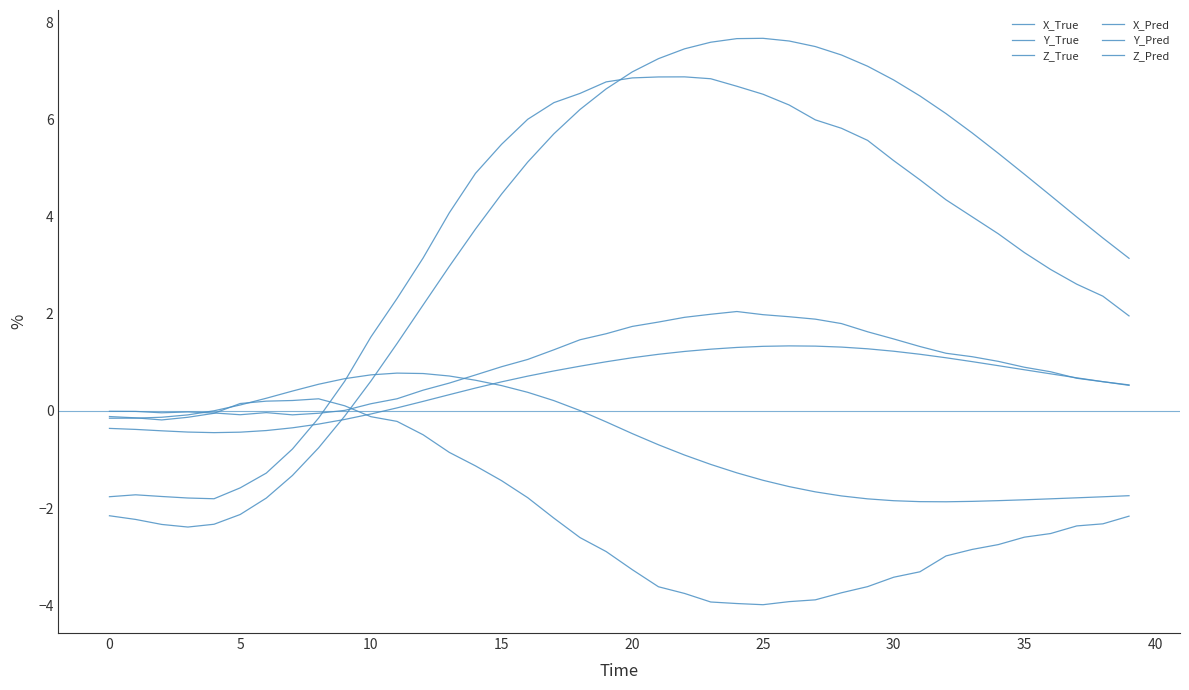

Does the chart display data point markers on the line(s)?

No